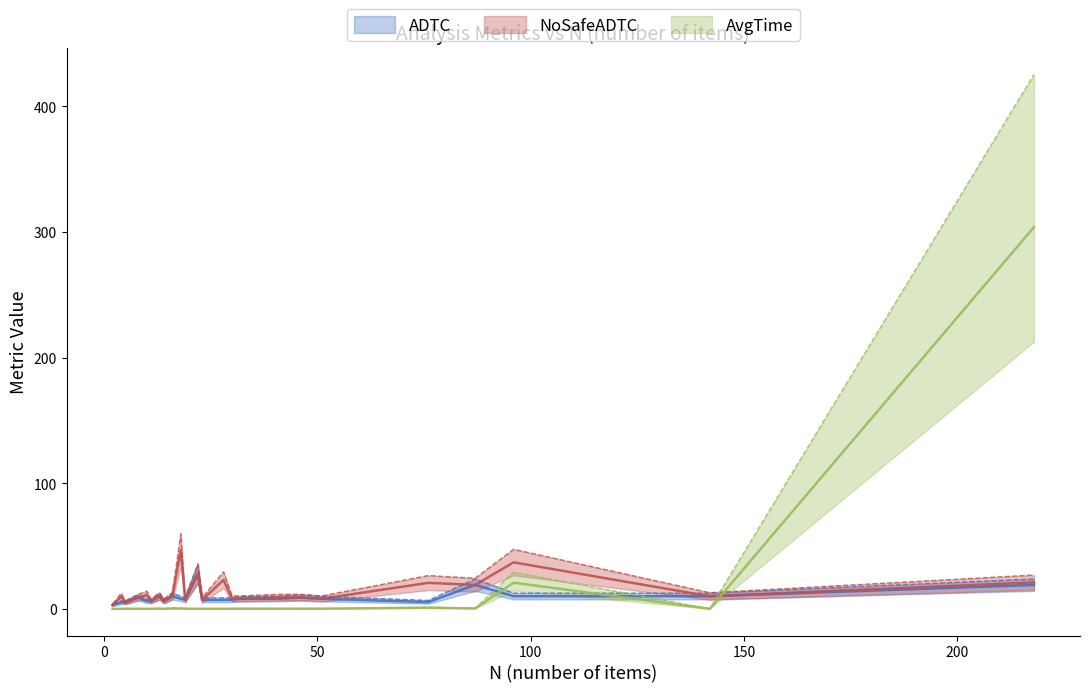

How many lines are shown in the chart?

3